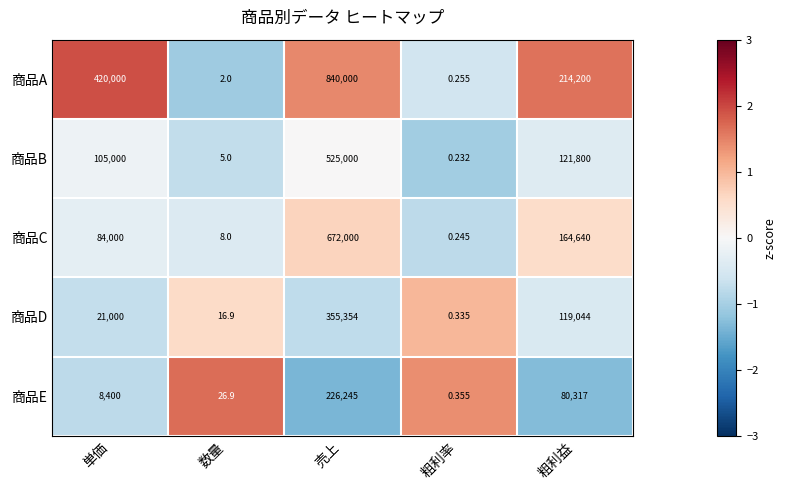

Between 数量 and 粗利益, which series saw the biggest shift?

商品A